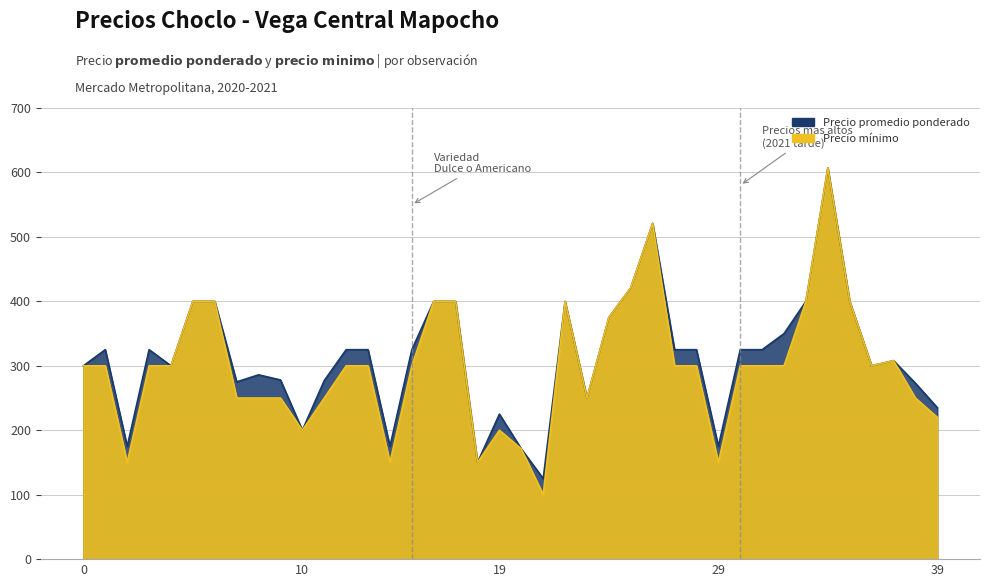

Read the Precio promedio ponderado value at 20, to the nearest 5.

170